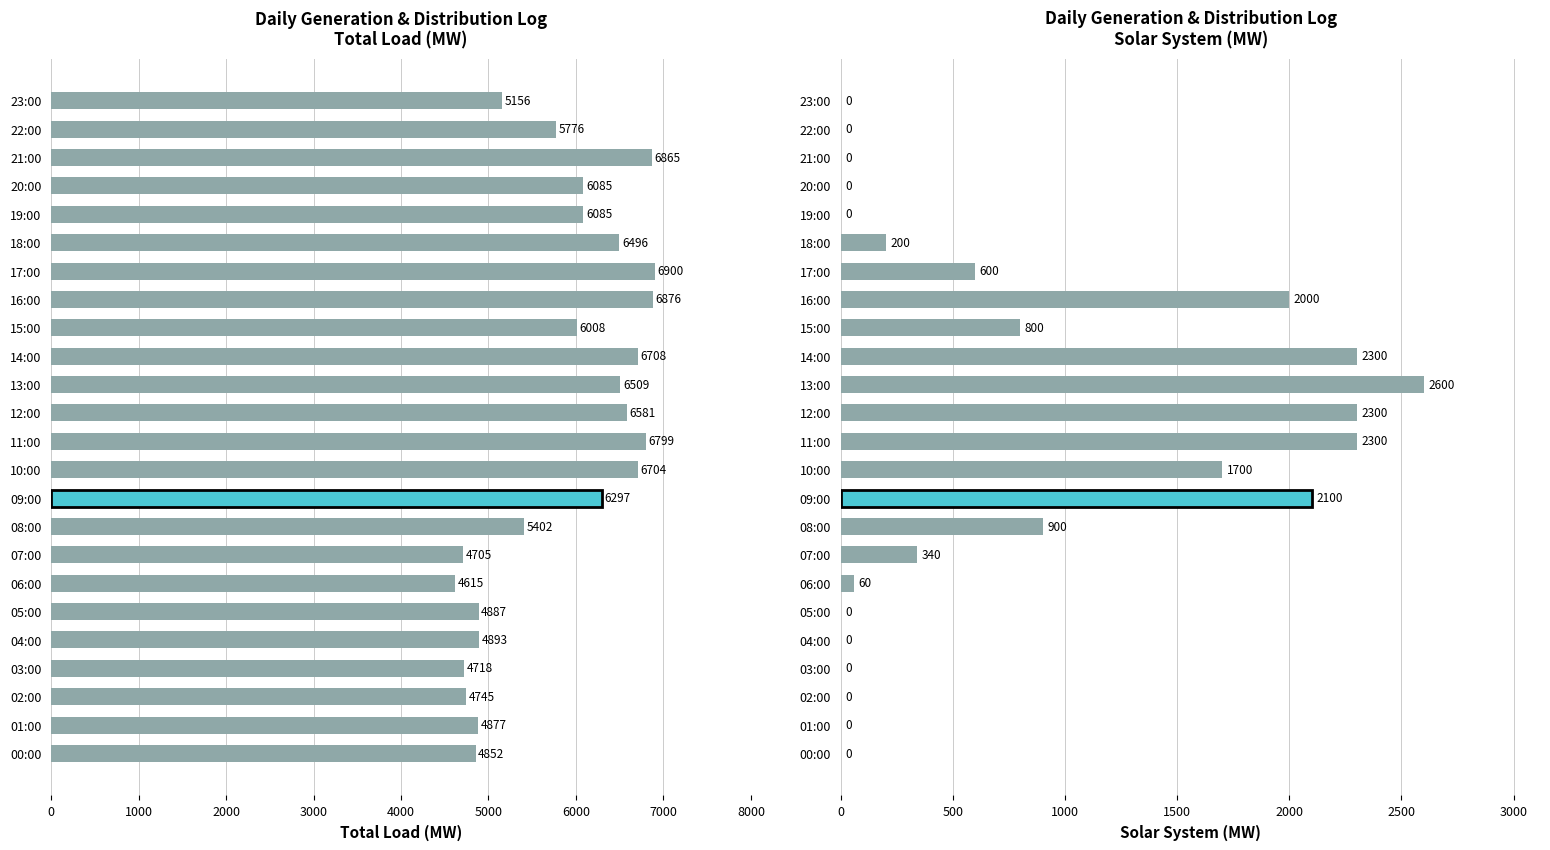

Reading left to right, extract all data points from this chart.

Total Load (MW): 4852	4877	4745	4718	4893	4887	4615	4705	5402	6297	6704	6799	6581	6509	6708	6008	6876	6900	6496	6085	6085	6865	5776	5156
Solar System (MW): 0	0	0	0	0	0	60	340	900	2100	1700	2300	2300	2600	2300	800	2000	600	200	0	0	0	0	0